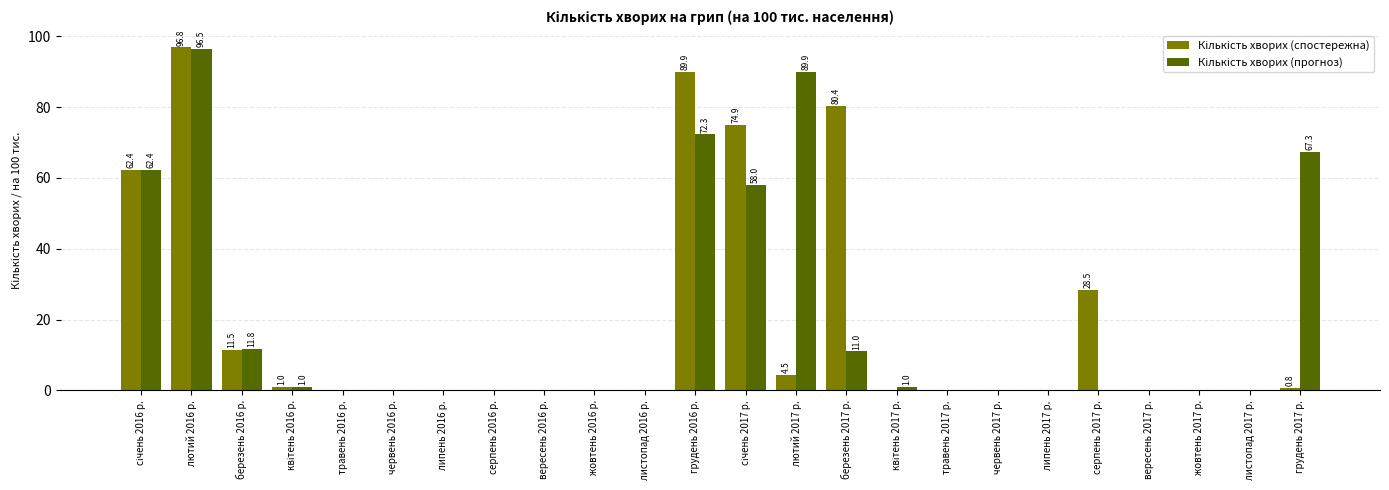

How many groups of bars are there?

24